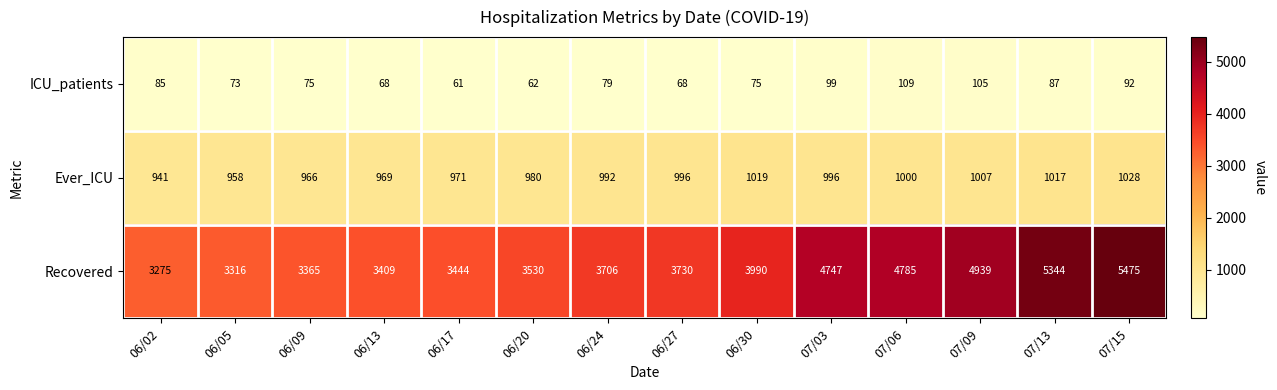

What is the difference between the maximum and minimum values in the ICU_patients series?

48